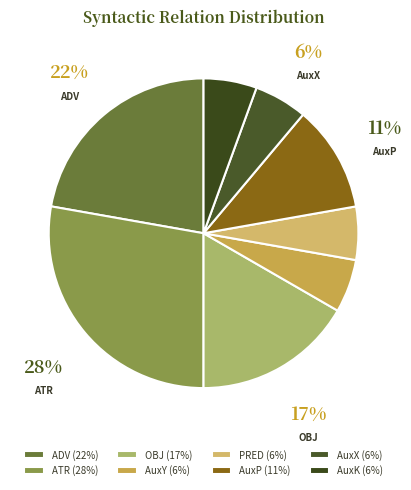

To the nearest percent, what is the combined percentage of PRED and AuxP?

17%